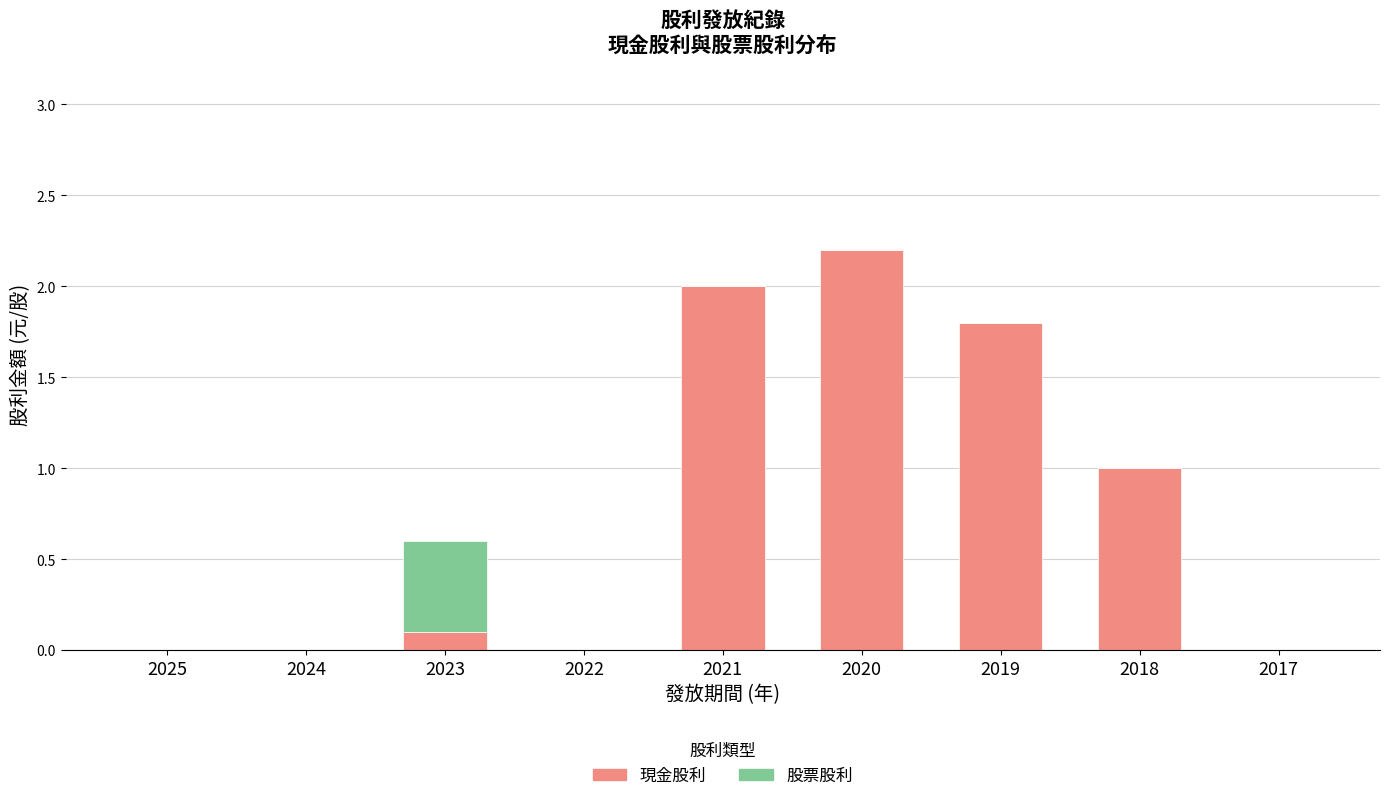

Reading right to left, list the values for the 現金股利 series.

2017=0.0	2018=1.0	2019=1.8	2020=2.2	2021=2.0	2022=0.0	2023=0.1	2024=0.0	2025=0.0